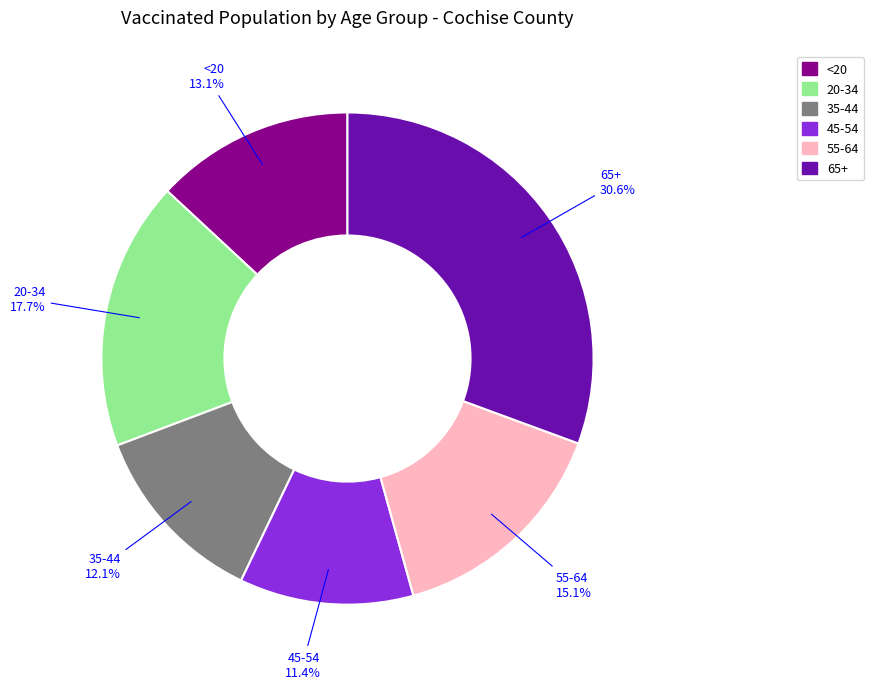

Is the sum of <20 and 45-54 greater than half?

No